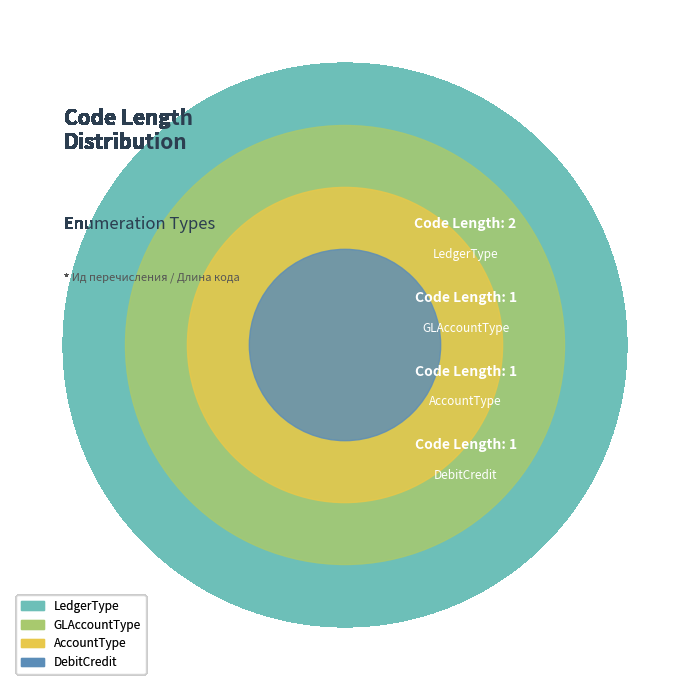

To the nearest percent, what is the combined percentage of DebitCredit and GLAccountType?

40%